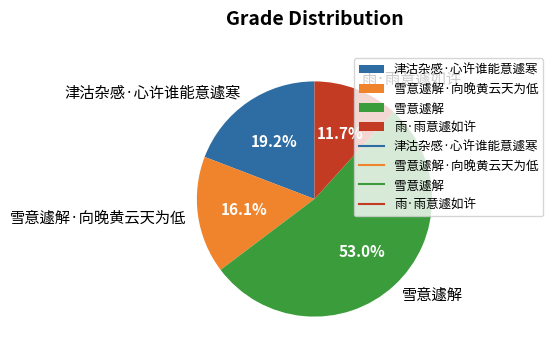

Which category has the biggest portion of the pie?

雪意遽解